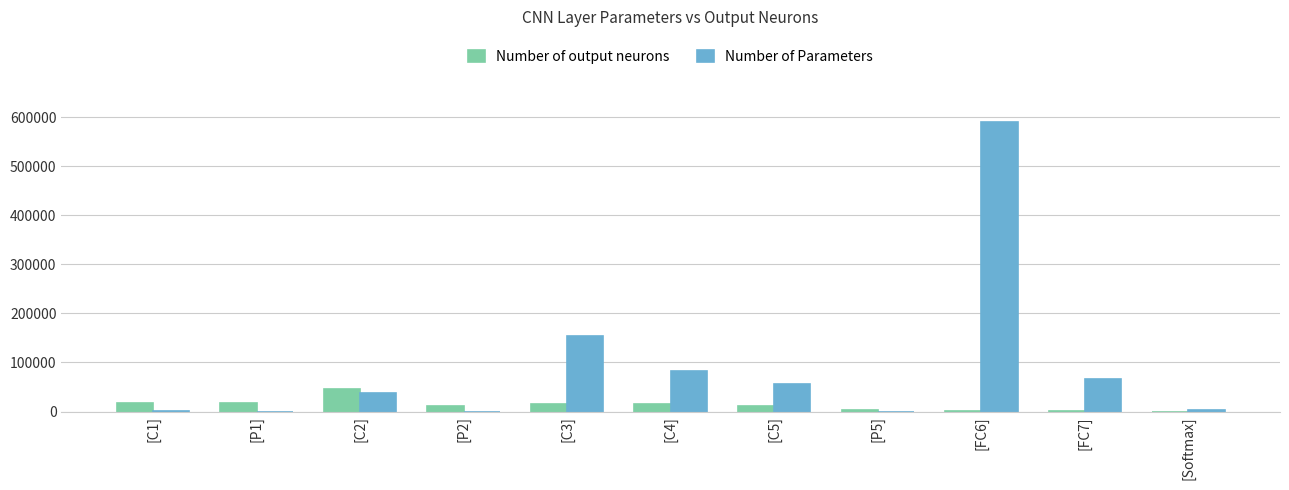

Where is Number of Parameters nearest to the value 295040?

[C3]